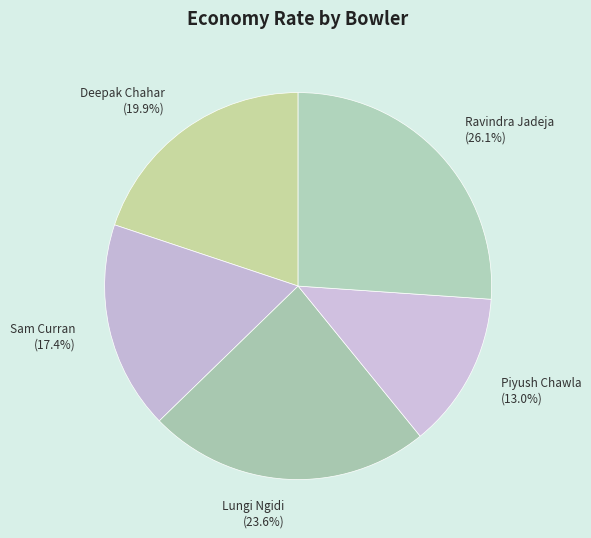

Is the sum of Lungi Ngidi and Deepak Chahar greater than half?

No